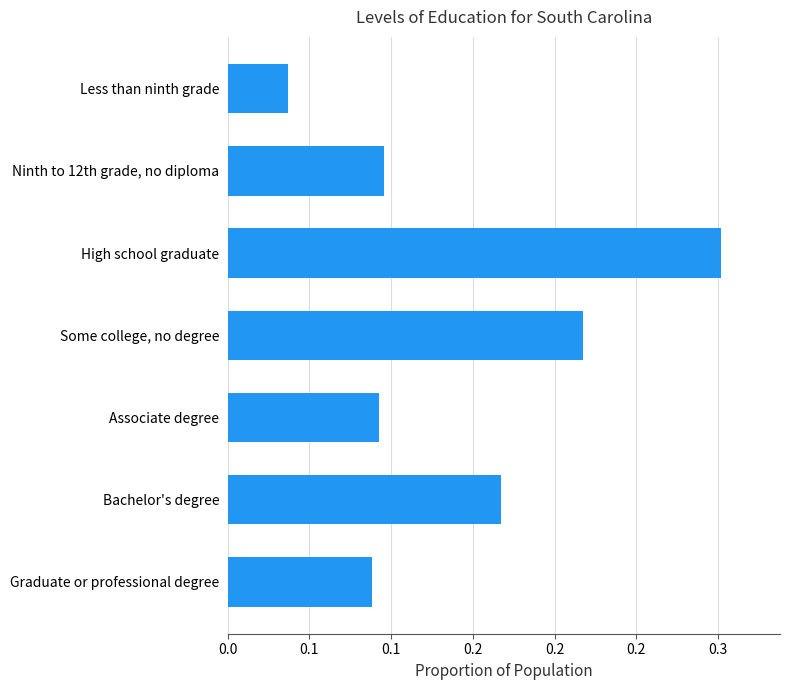

At which category does the chart reach its minimum across all series?

Less than ninth grade